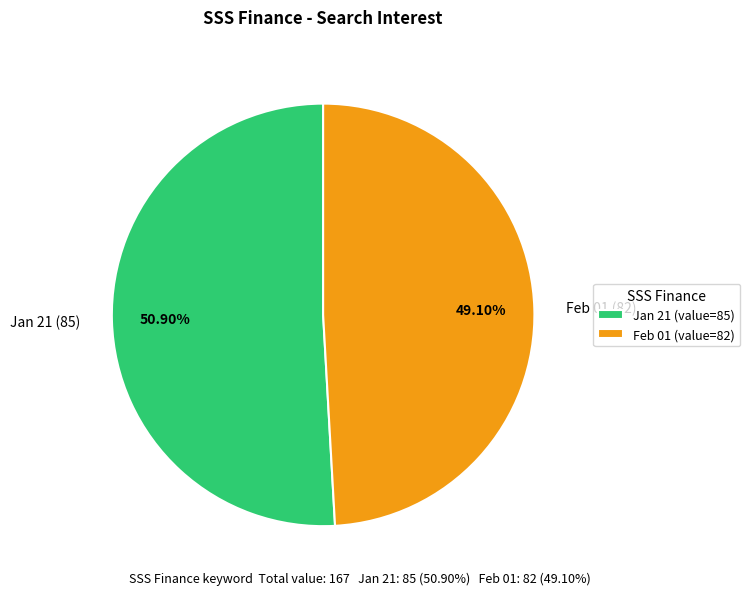

Does any single category account for the majority?

Yes